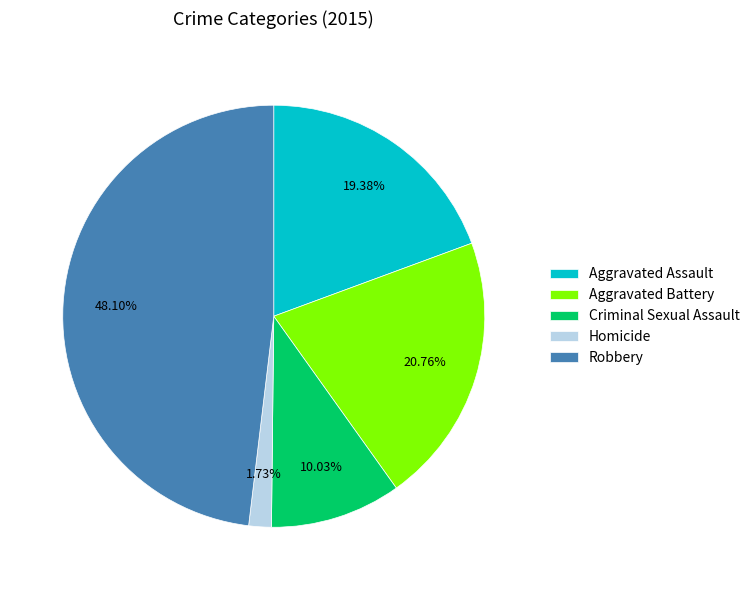

True or false: Robbery accounts for 48% of the total.

True